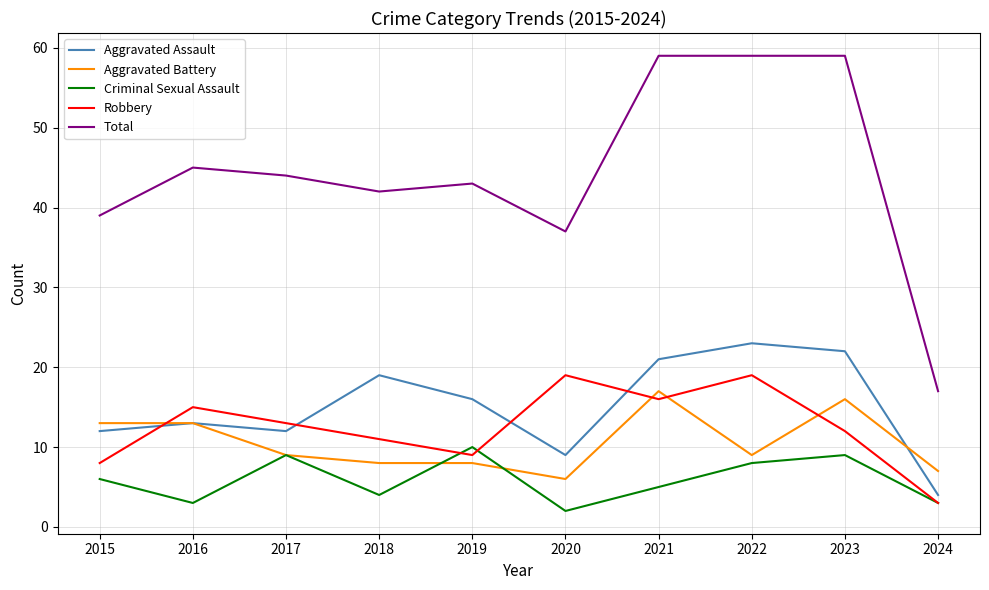

True or false: Total has more than 0 interior local peaks.

True